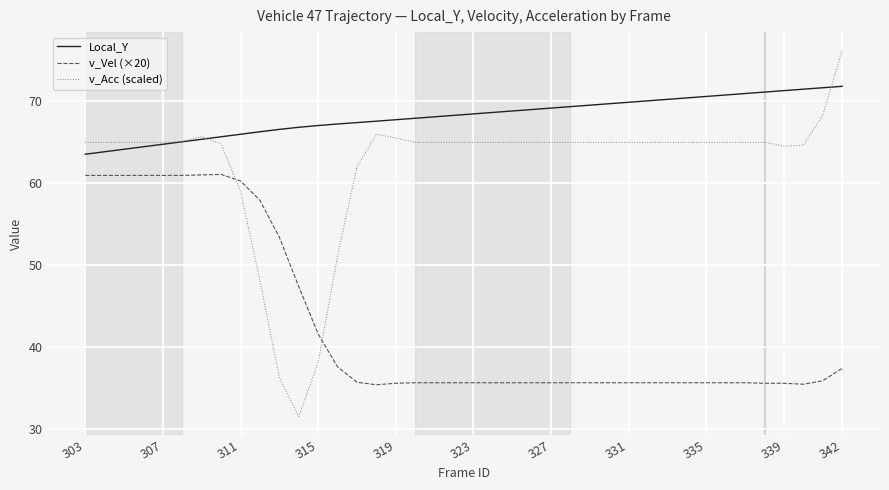

Which series has the largest range (max minus min)?

v_Acc (scaled)